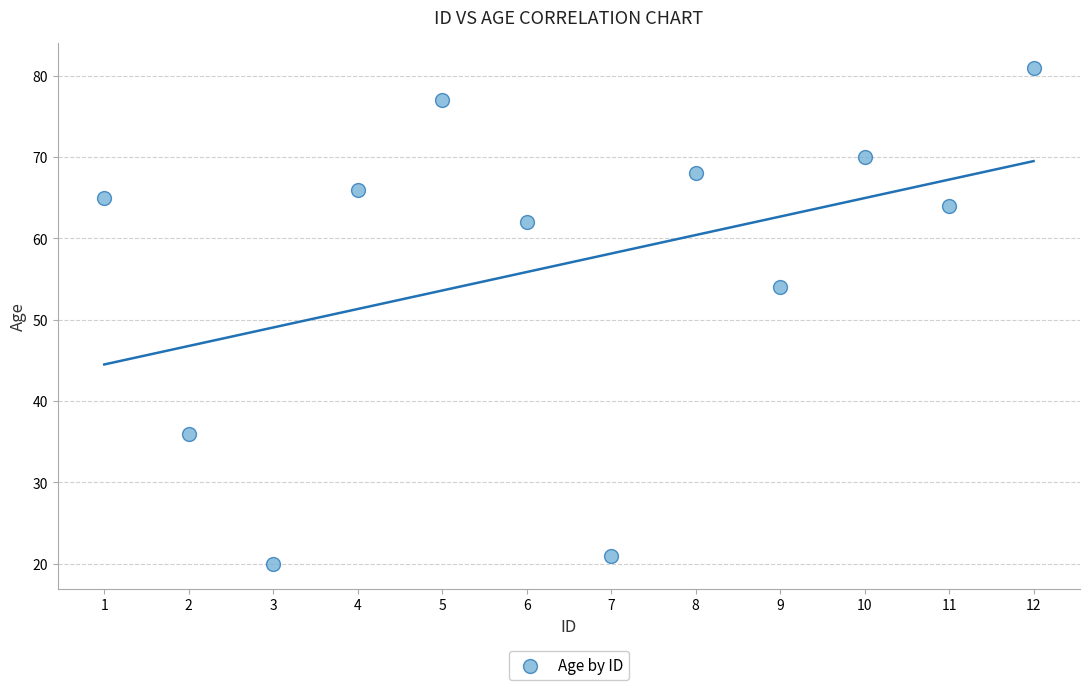

What Y value in the scatter plot is closest to 50?

54